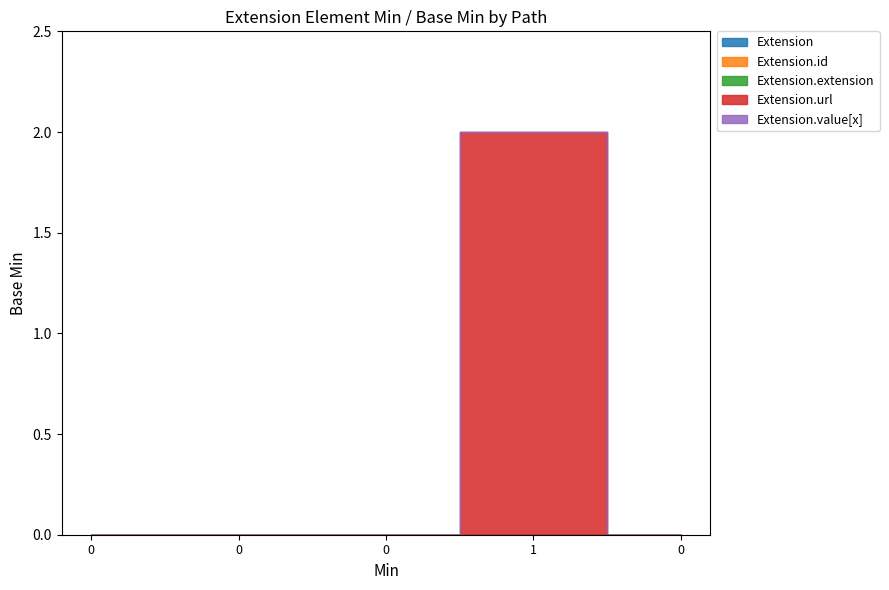

Which series has the largest range (max minus min)?

Extension